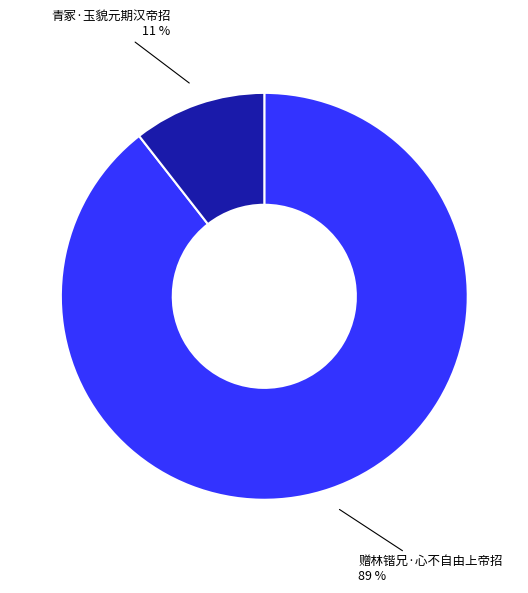

To the nearest percent, what is the average slice percentage?

50%